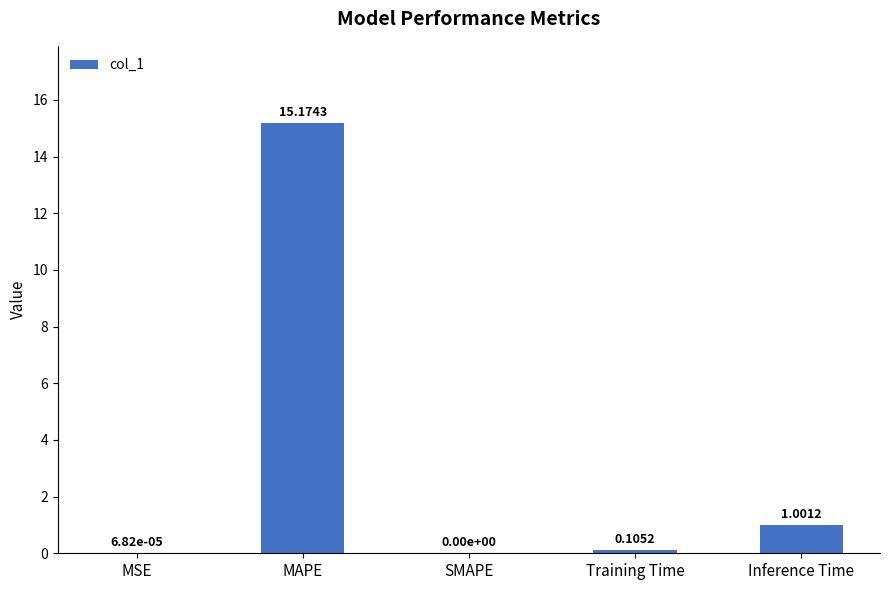

What is the change in value from Training Time to Inference Time?

+0.9